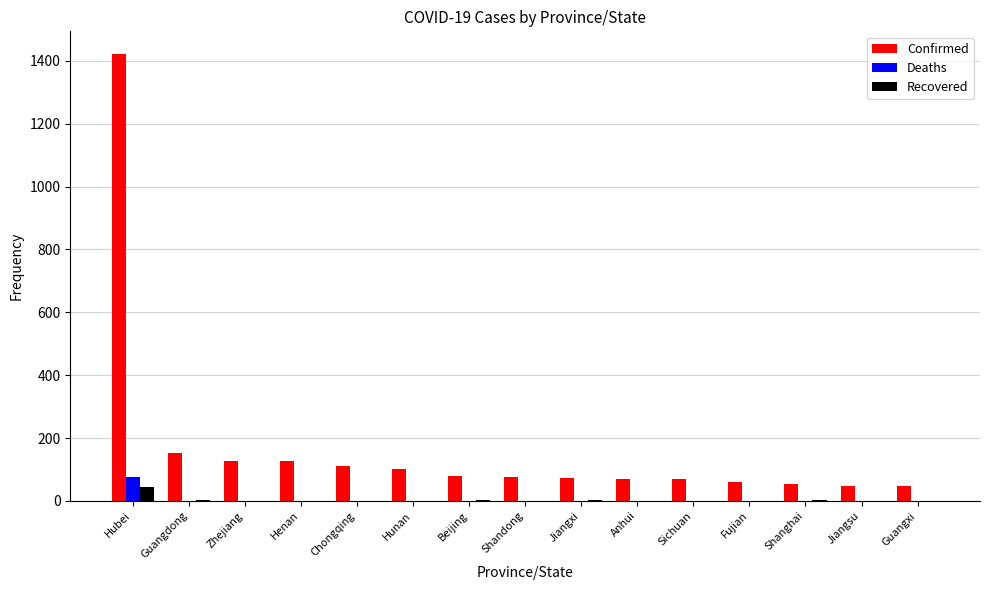

What is the sum of the Confirmed values at Fujian and Hubei?

1482